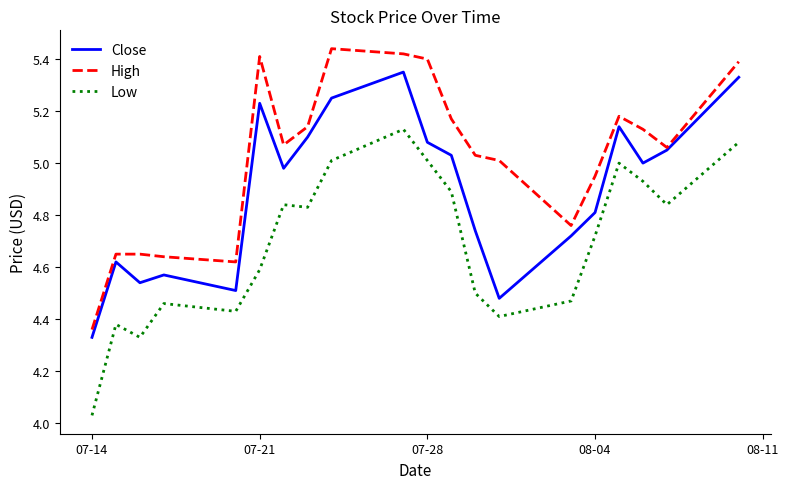

At how many categories does at least one series exceed 5?

13